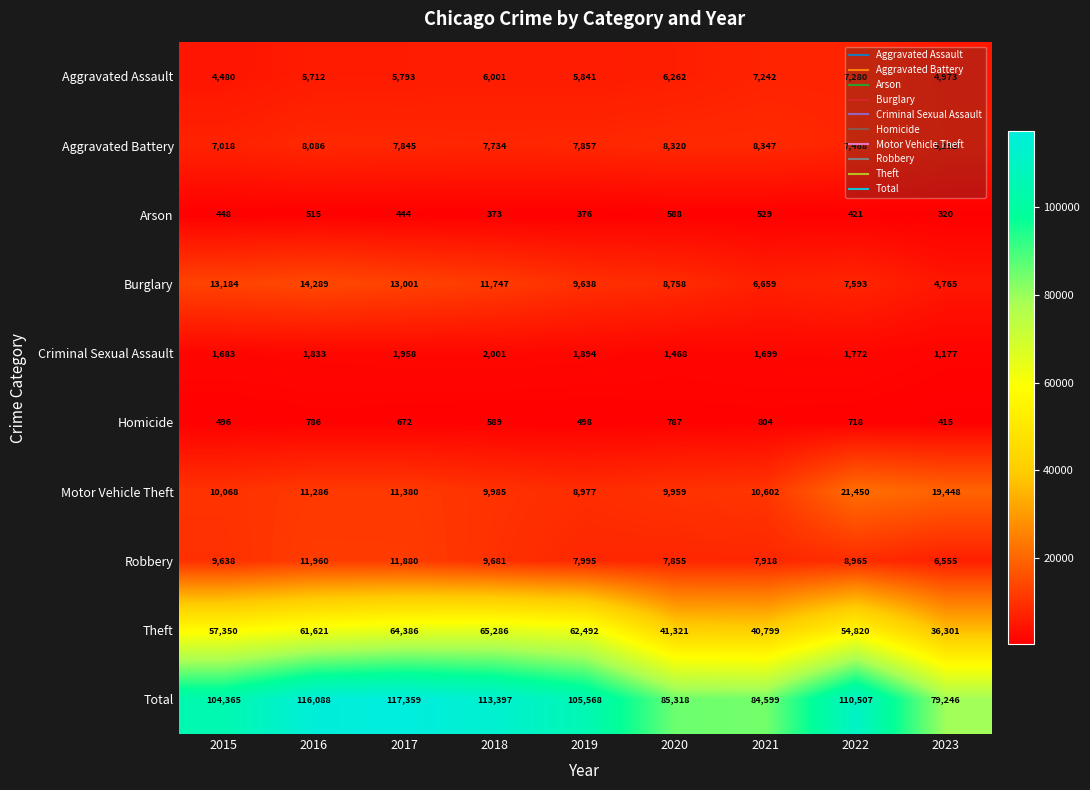

What is the sum of the Motor Vehicle Theft values at 2019 and 2017?

20357